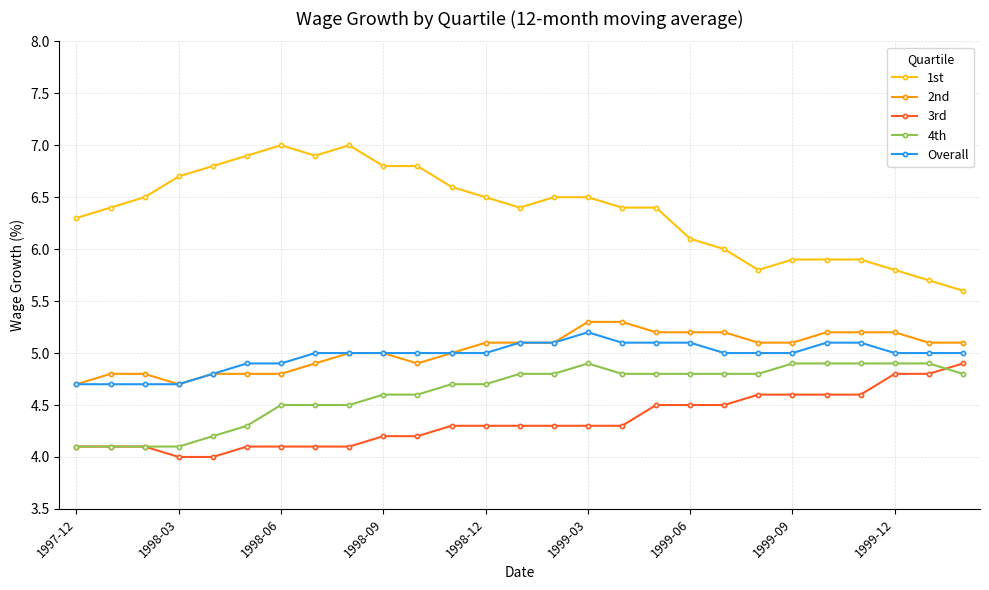

What is the difference between the second highest and minimum values in the 4th series?

0.8